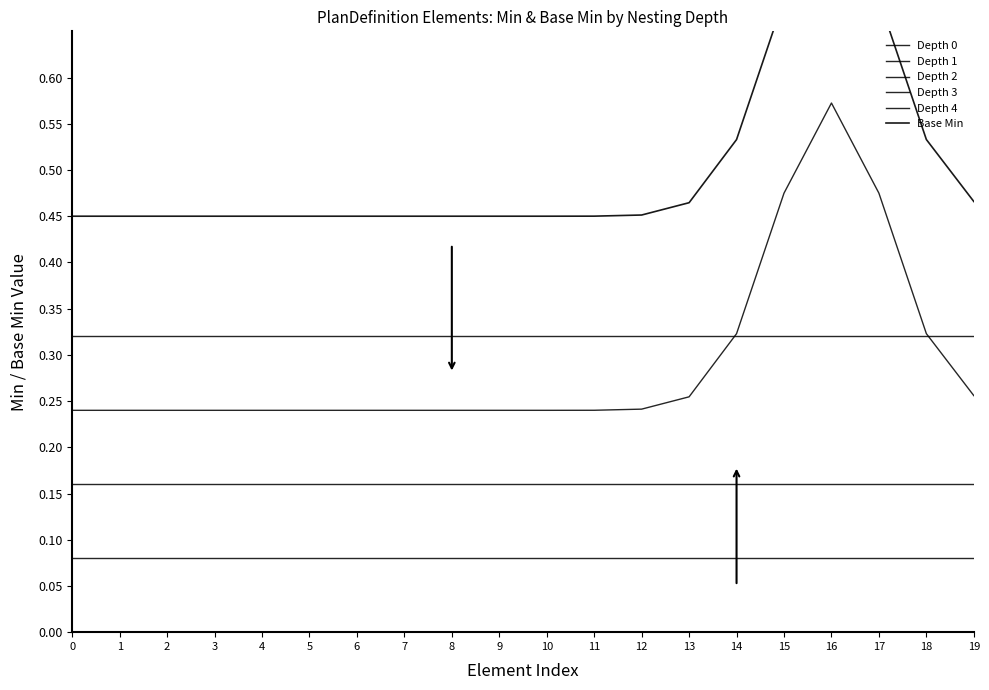

Is it true that Depth 0 equals 0.1 at 13?

False